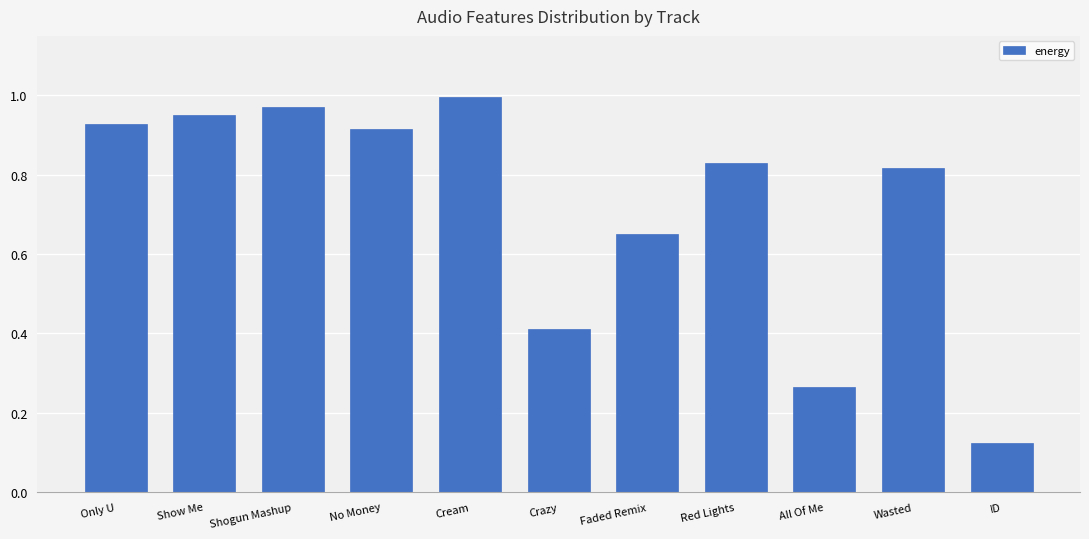

What is the sum of all values?

7.9